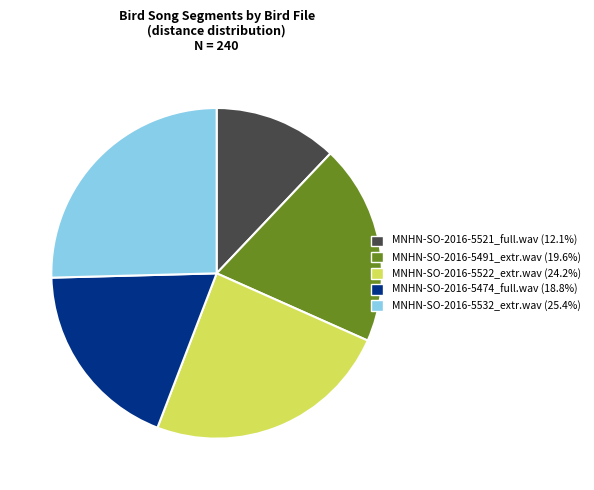

Count the number of slices in the pie.

5